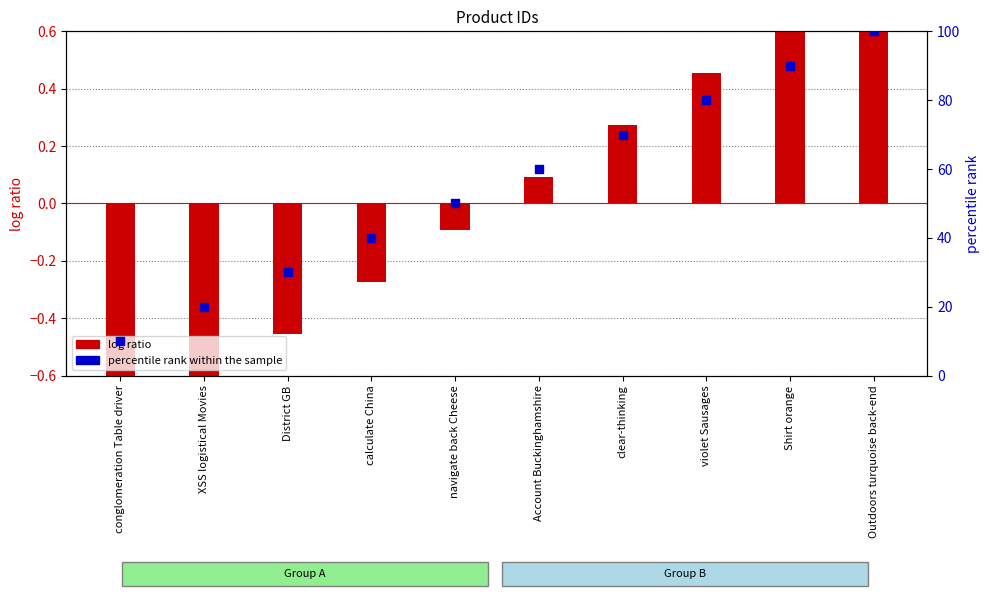

At how many categories does at least one series exceed 25?

8